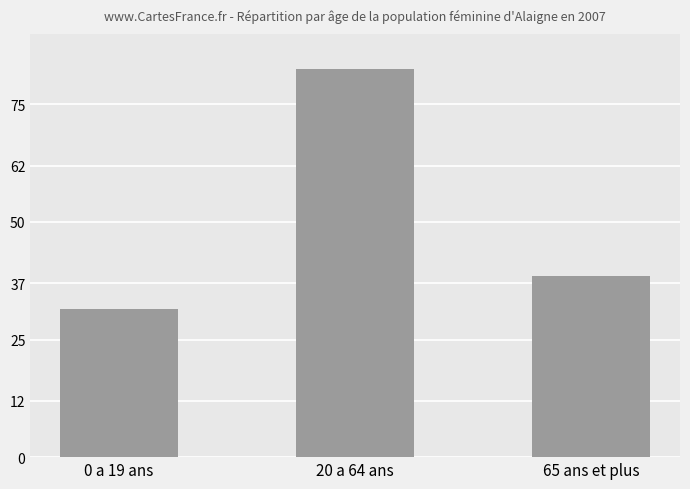

List the labels in order of value, largest first.

20 a 64 ans, 65 ans et plus, 0 a 19 ans